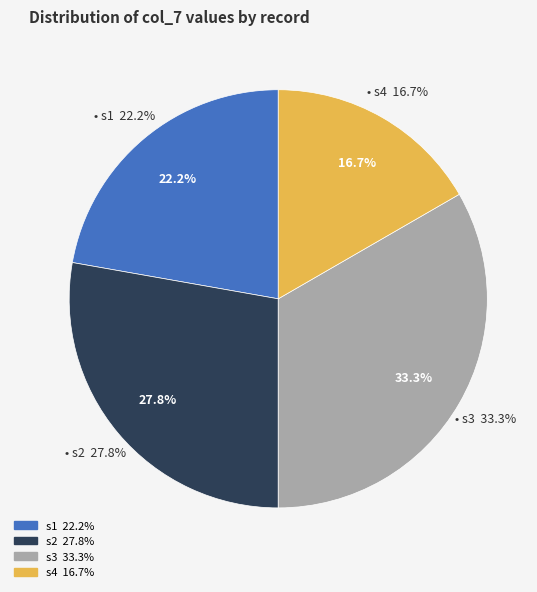

To the nearest percent, what is the difference between the largest and smallest slice percentages?

17%